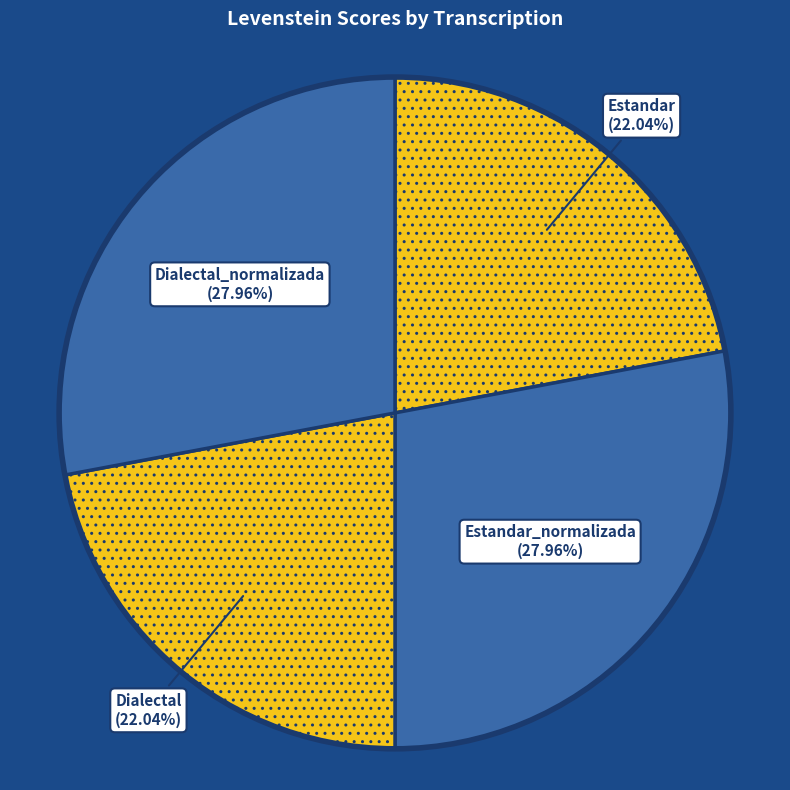

Approximately how many times larger is the value at Estandar_normalizada compared to Estandar?

1.3